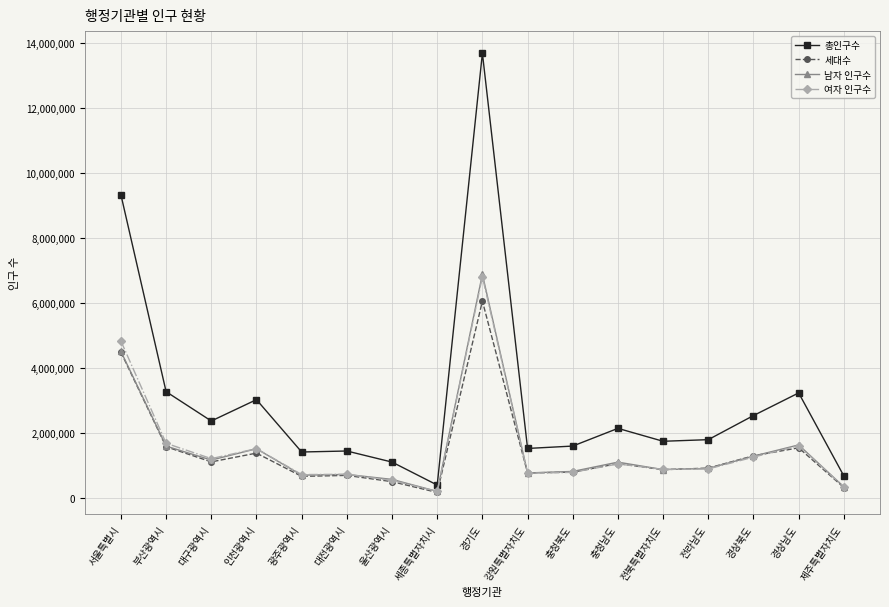

Which series changed the most between 울산광역시 and 세종특별자치시?

총인구수